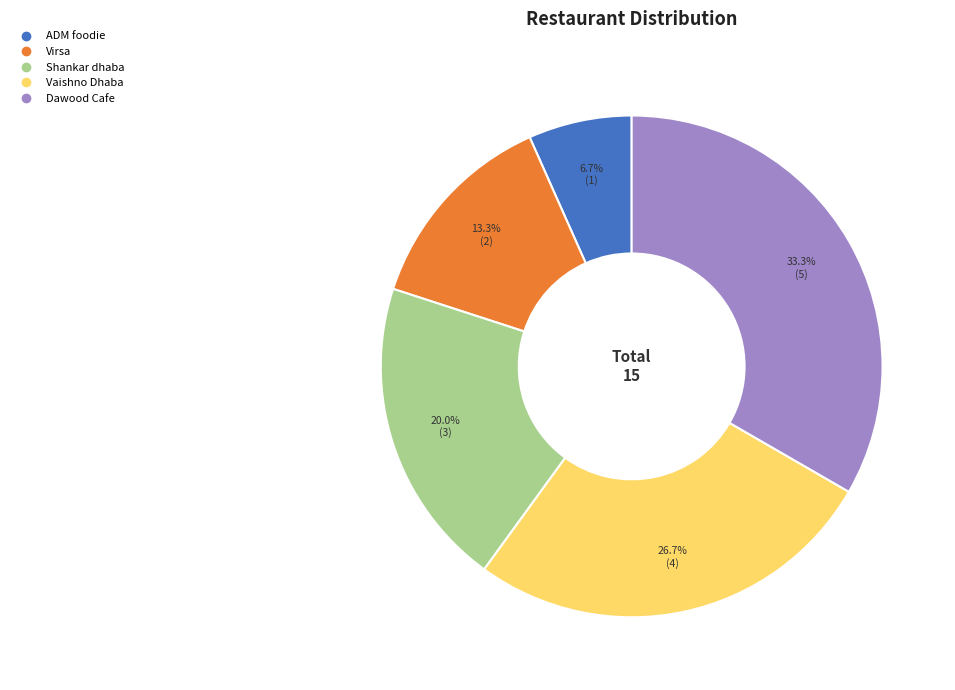

How many slices are in this pie chart?

5